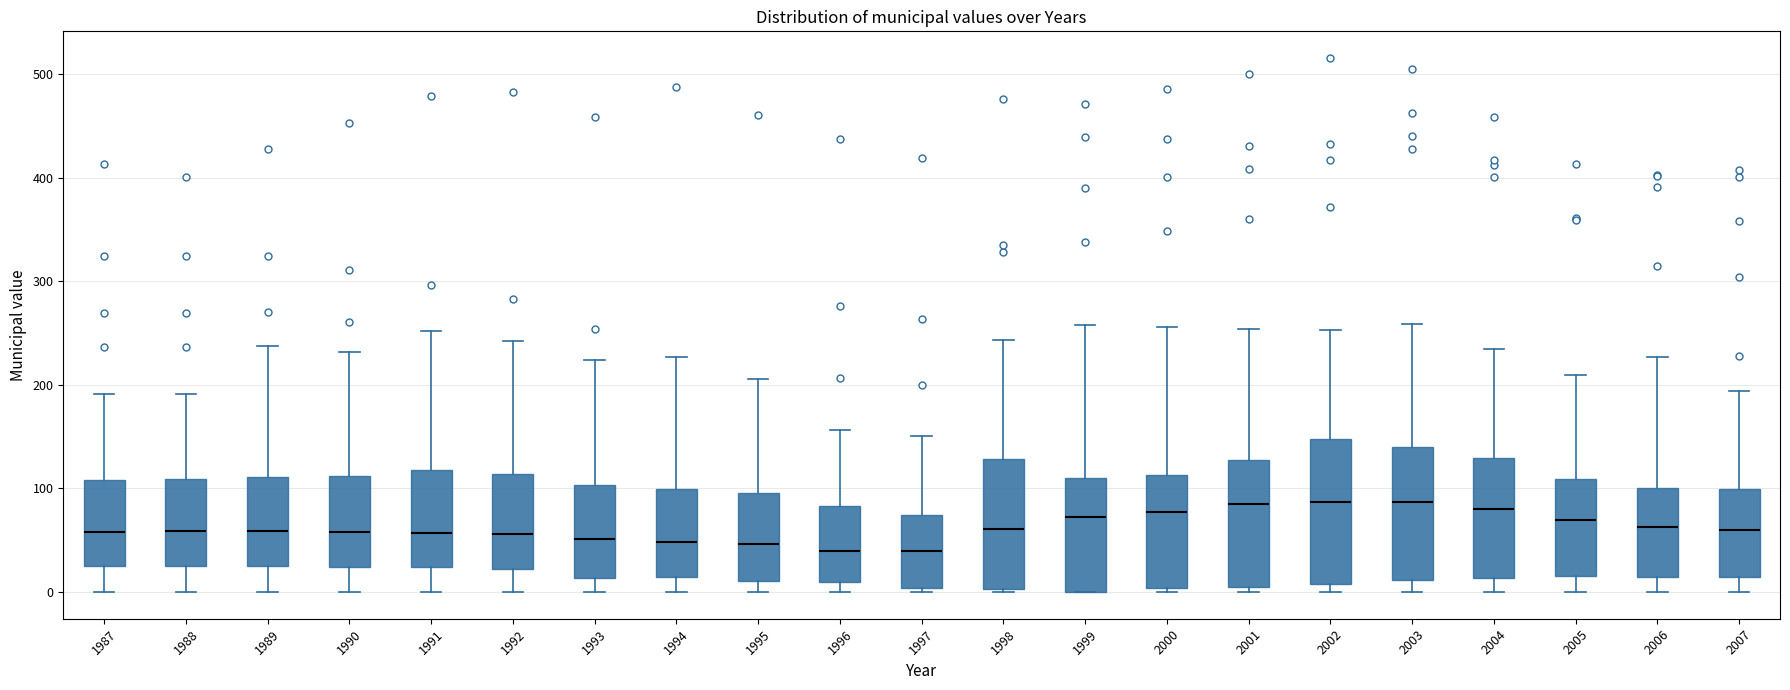

Which box is the tallest, from its lower edge to its upper edge?

2002